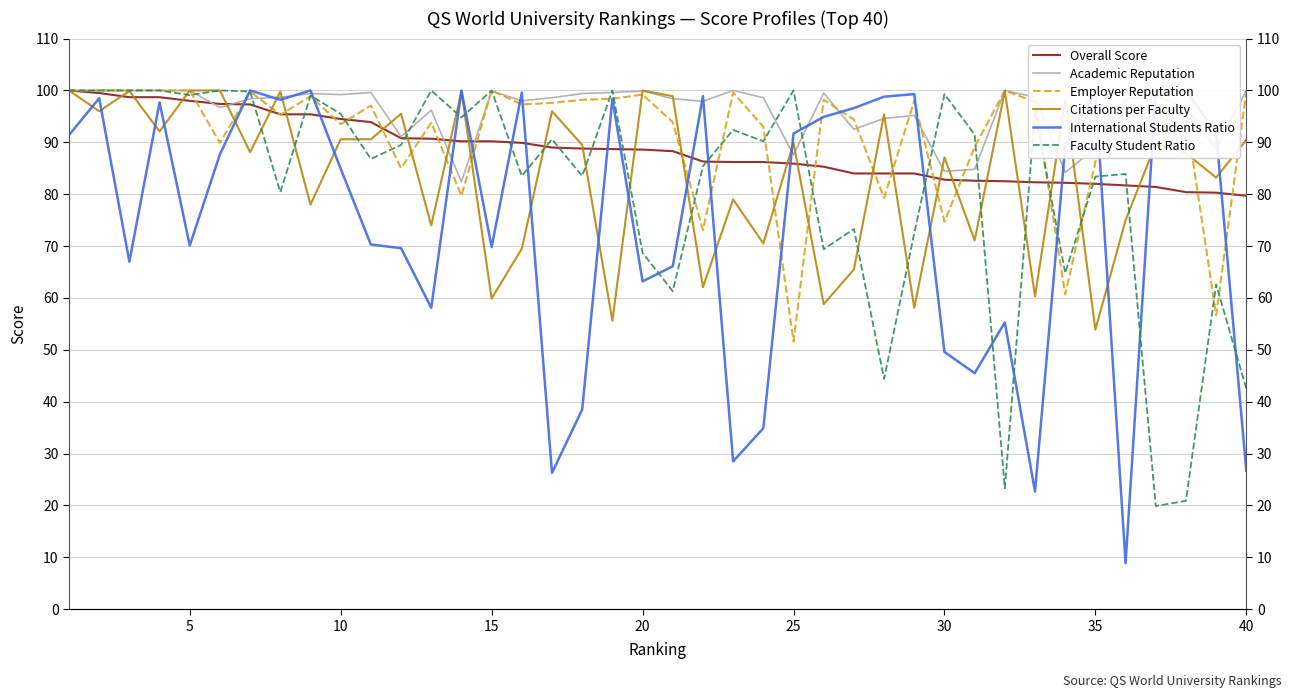

Which series has the largest total across all categories?

Academic Reputation